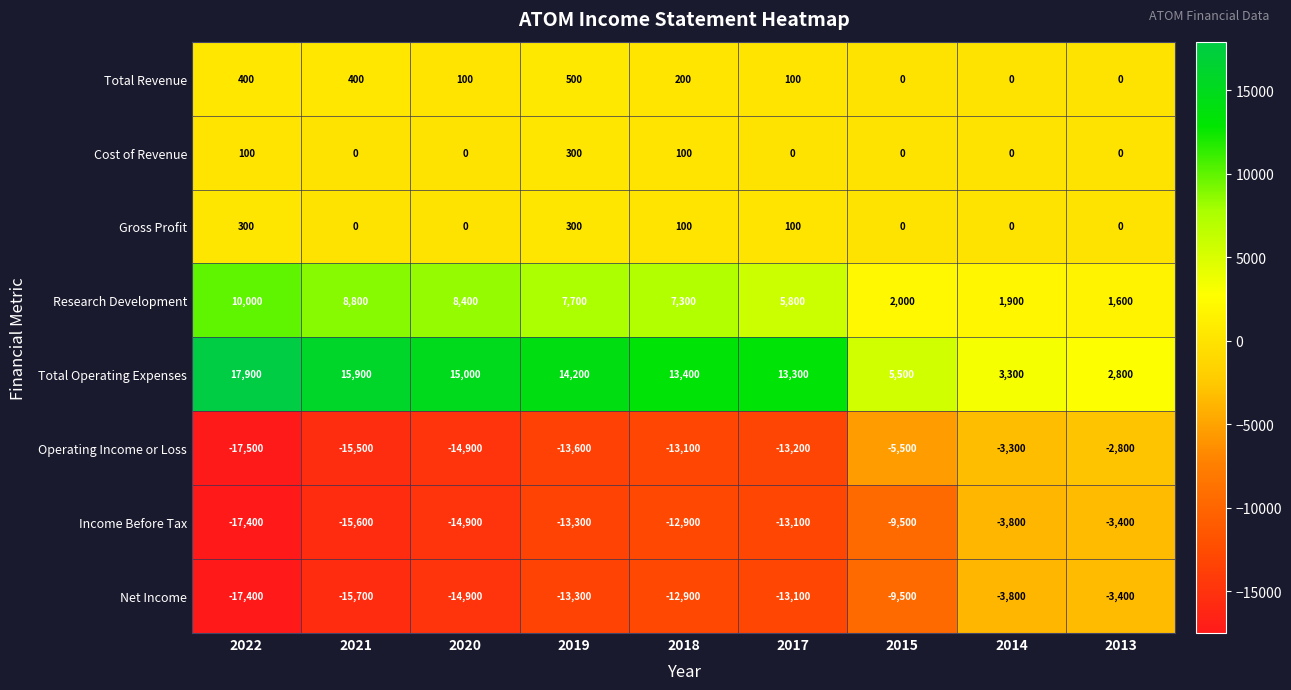

Which series has the widest spread of values?

Total Operating Expenses